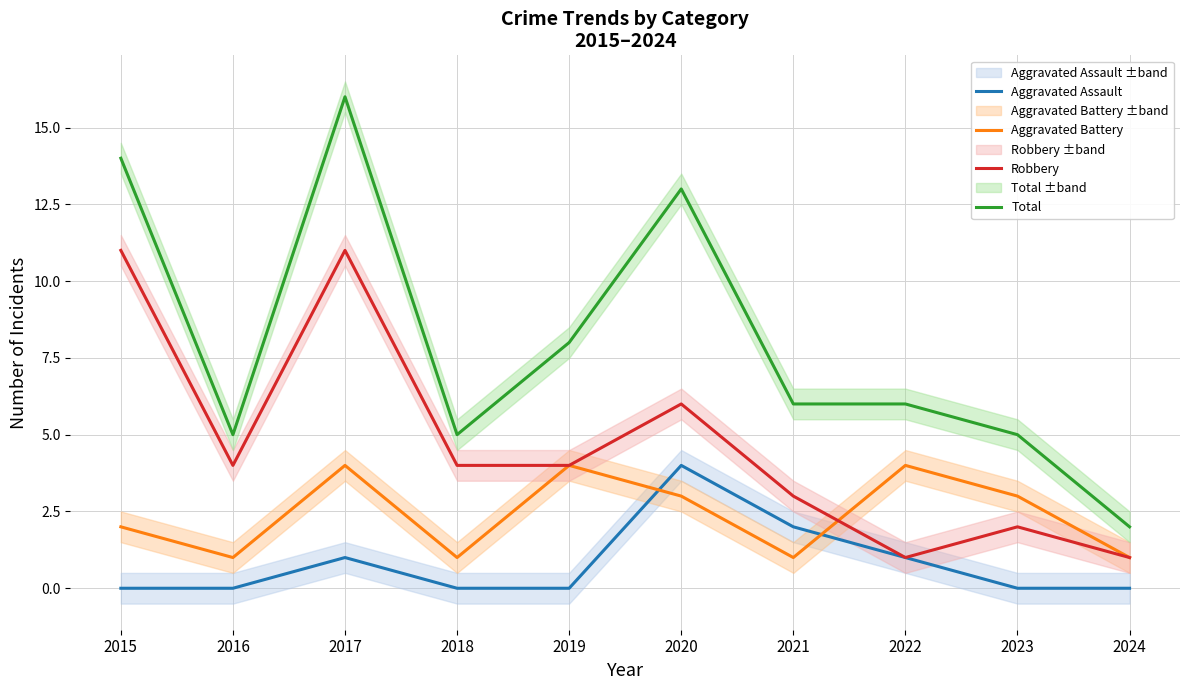

Where does the Aggravated Battery series first go above 3?

2017